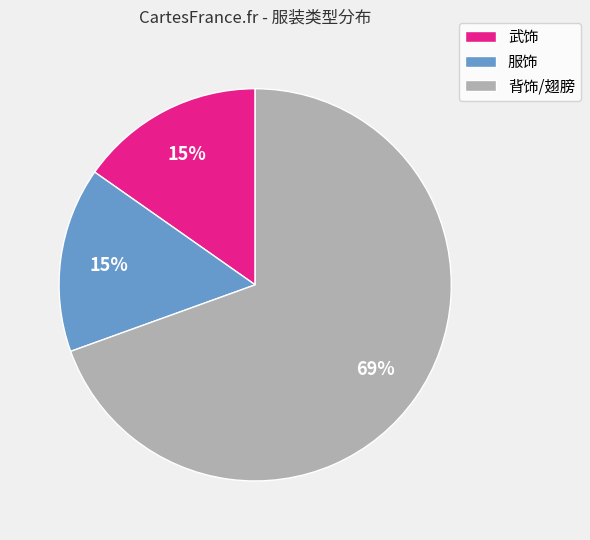

Combined, do 武饰 and 服饰 account for over 50%?

No